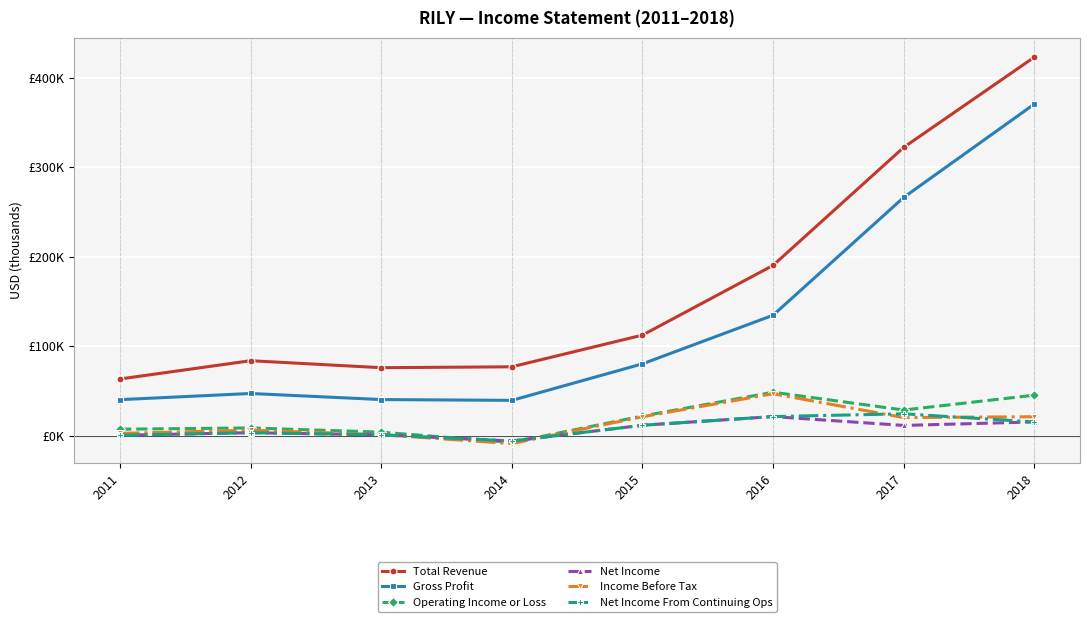

In Net Income From Continuing Ops, how many points are higher than both neighbors (excluding endpoints)?

2